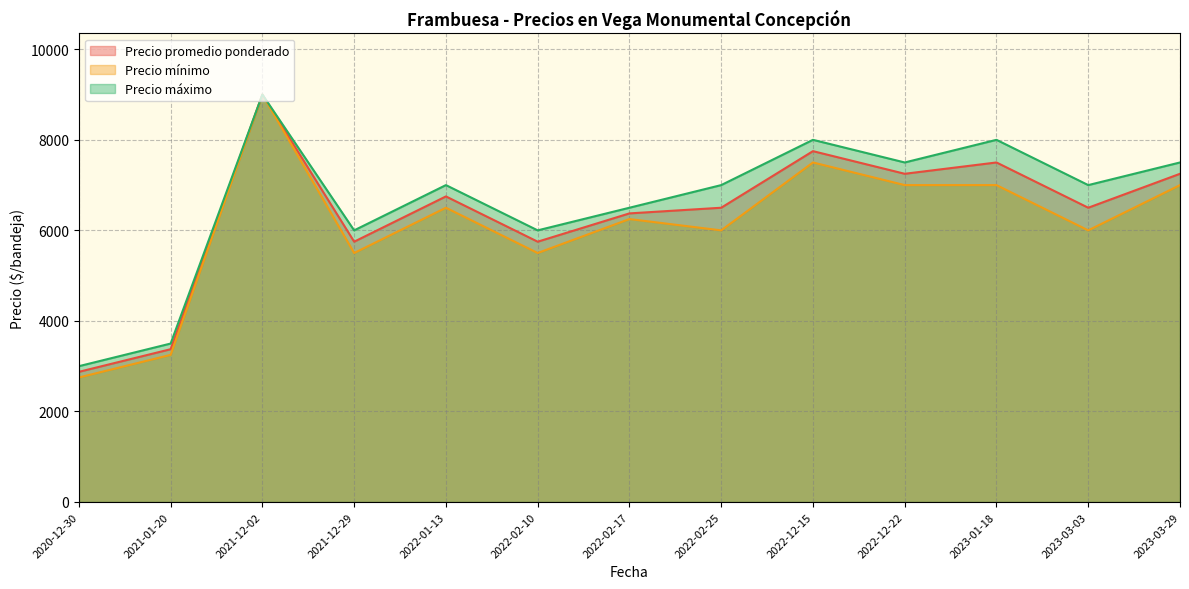

The value of Precio máximo at 2022-01-13 is 7000. True or false?

True